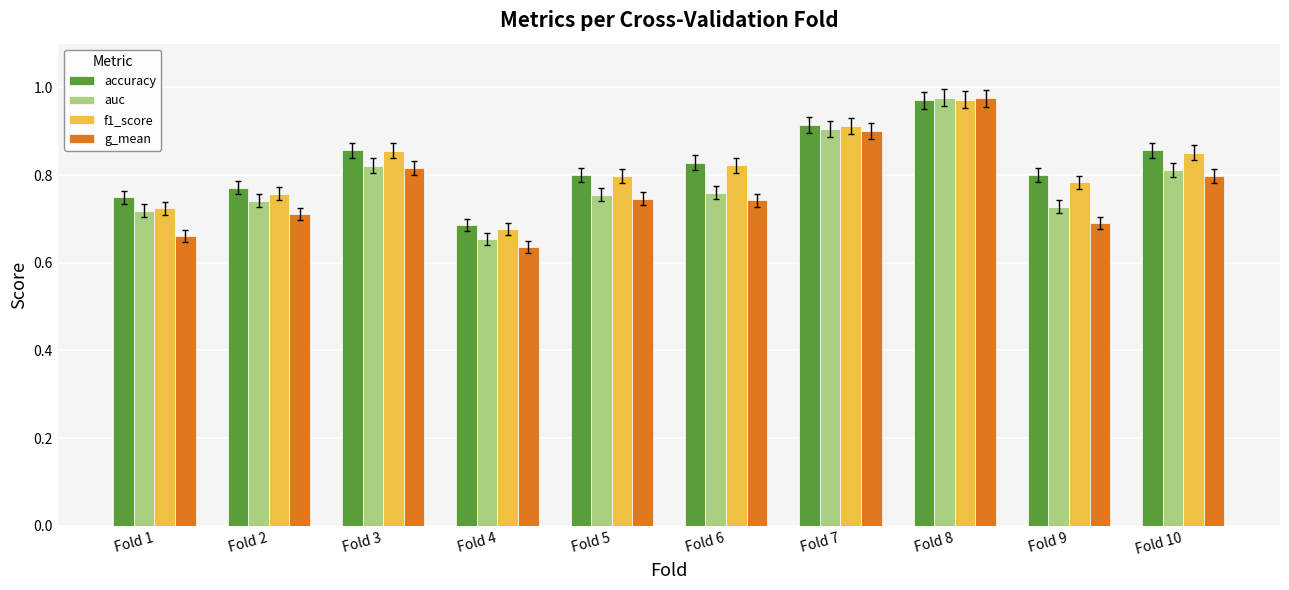

At which category is the sum across all series the highest?

Fold 8